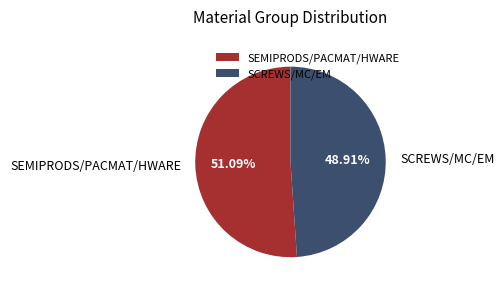

Does any single category account for the majority?

Yes